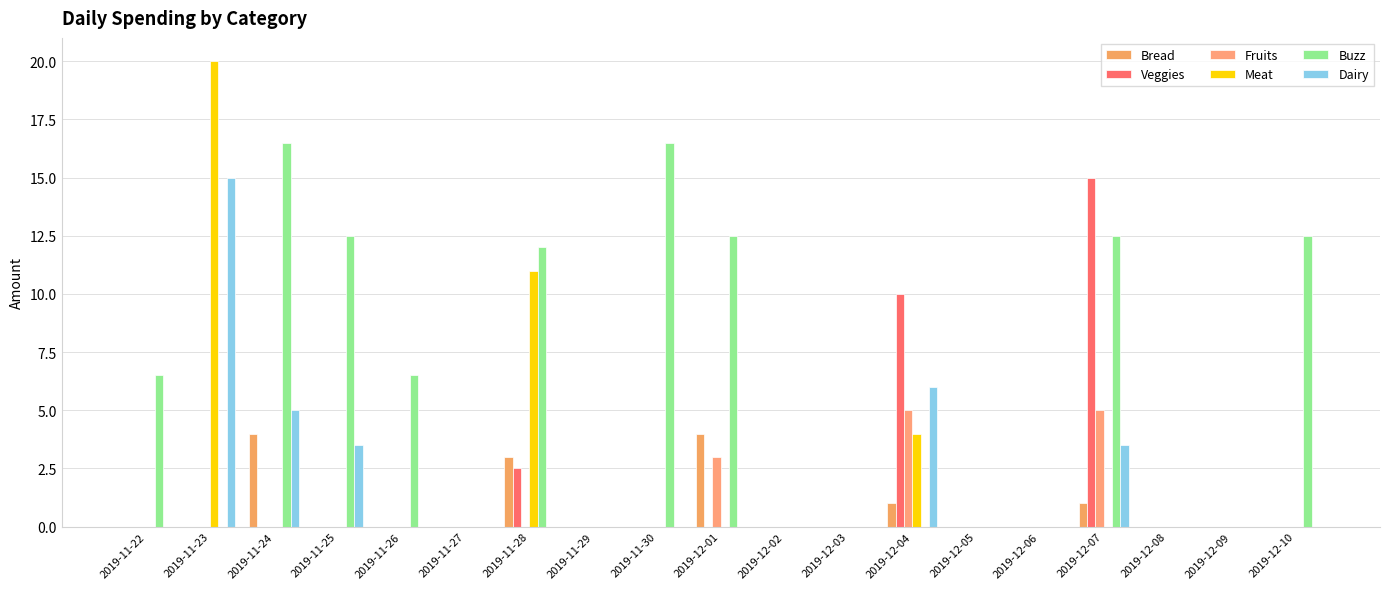

Rank the categories by Fruits value from lowest to highest.

2019-11-22, 2019-11-23, 2019-11-24, 2019-11-25, 2019-11-26, 2019-11-27, 2019-11-28, 2019-11-29, 2019-11-30, 2019-12-02, 2019-12-03, 2019-12-05, 2019-12-06, 2019-12-08, 2019-12-09, 2019-12-10, 2019-12-01, 2019-12-04, 2019-12-07